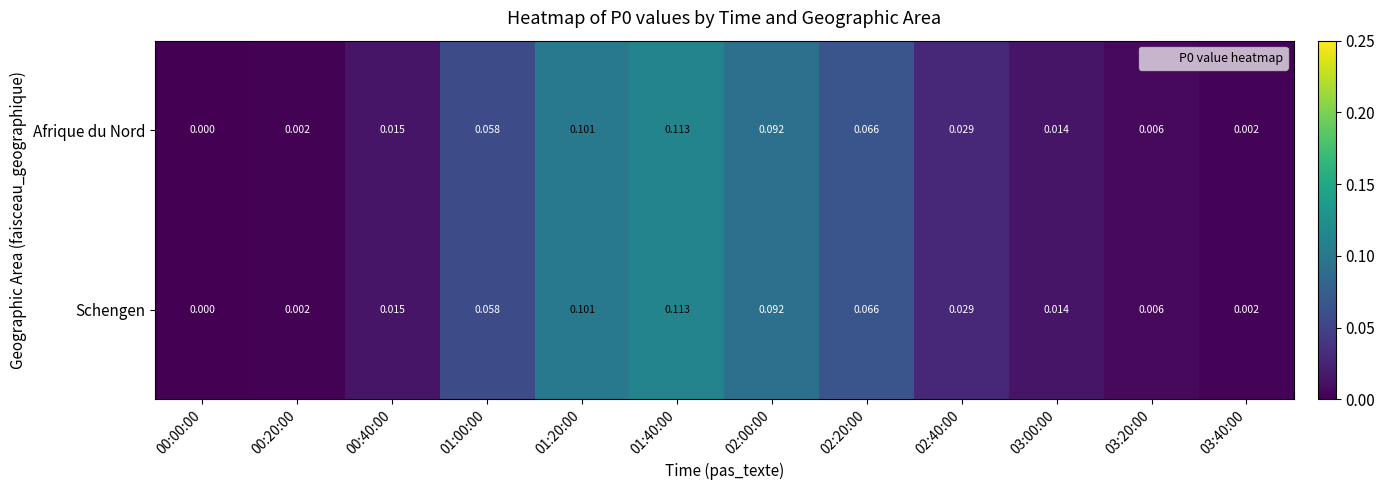

Is the value of Afrique du Nord at 03:00:00 greater than the value of Schengen at 00:00:00?

Yes